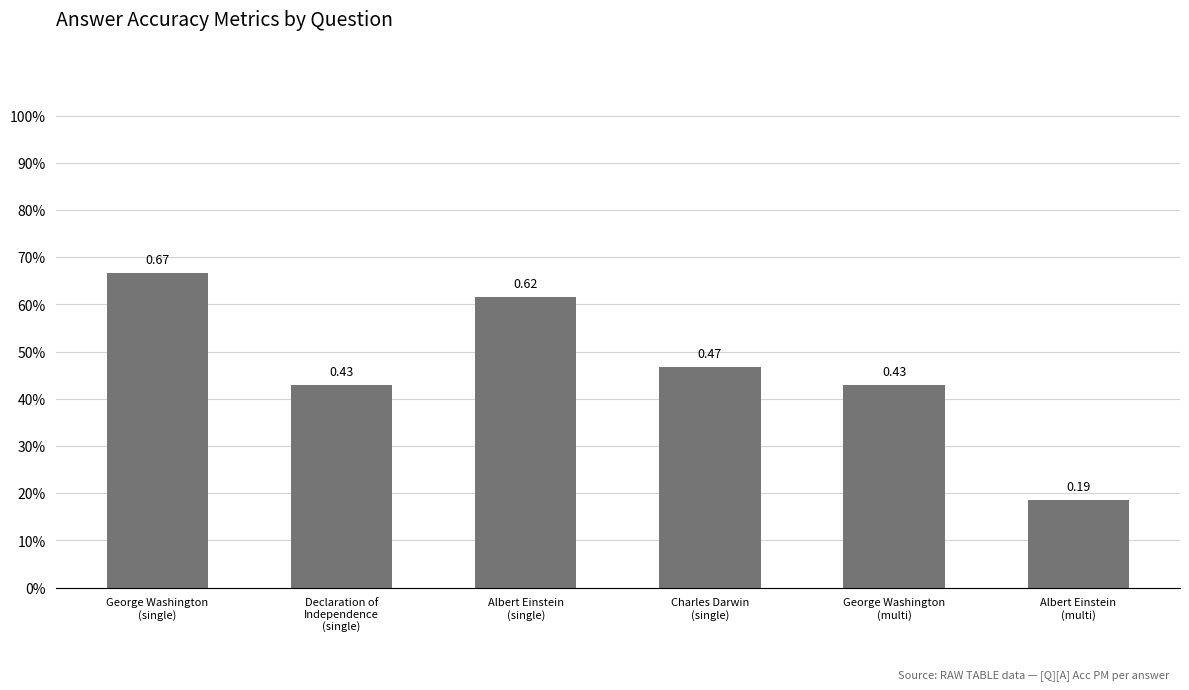

True or false: the data shows 0.3 at Albert Einstein
(single).

False